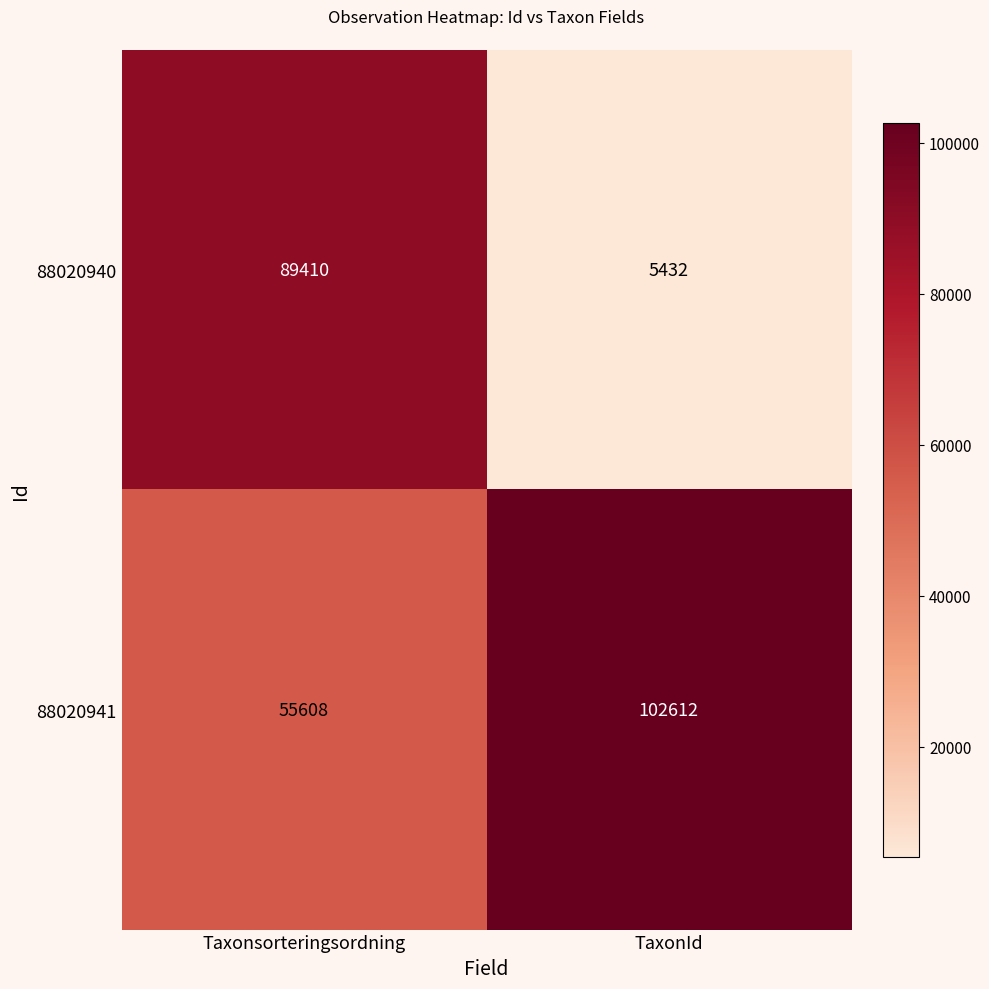

Reading right to left, transcribe all the data shown in this chart.

88020940: TaxonId=5432	Taxonsorteringsordning=89410
88020941: TaxonId=102612	Taxonsorteringsordning=55608